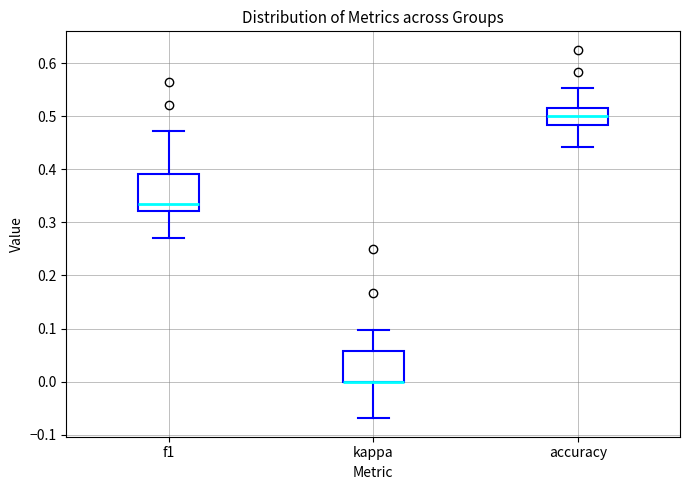

Reading left to right, read every box against the y-axis: the position of its median line, the range the box covers, and the ends of its whiskers. The values are not printed on the chart, so give them approximately, as read against the axis.

f1: median 0.33, box 0.32 to 0.39, whiskers 0.27 to 0.47
kappa: median 0.00 (drawn on the box's lower edge), box 0.00 to 0.06, whiskers -0.07 to 0.10
accuracy: median 0.50, box 0.48 to 0.52, whiskers 0.44 to 0.55